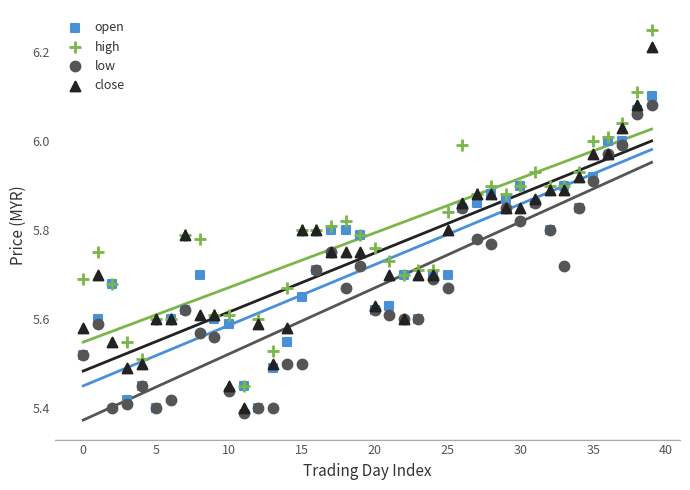

Which series contains the highest Y value?

high